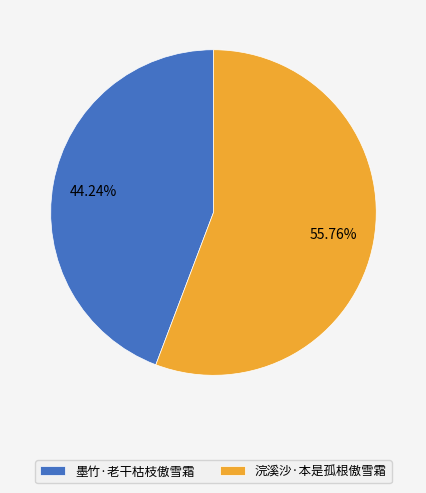

To the nearest percent, what portion does 墨竹·老干枯枝傲雪霜 represent?

44%